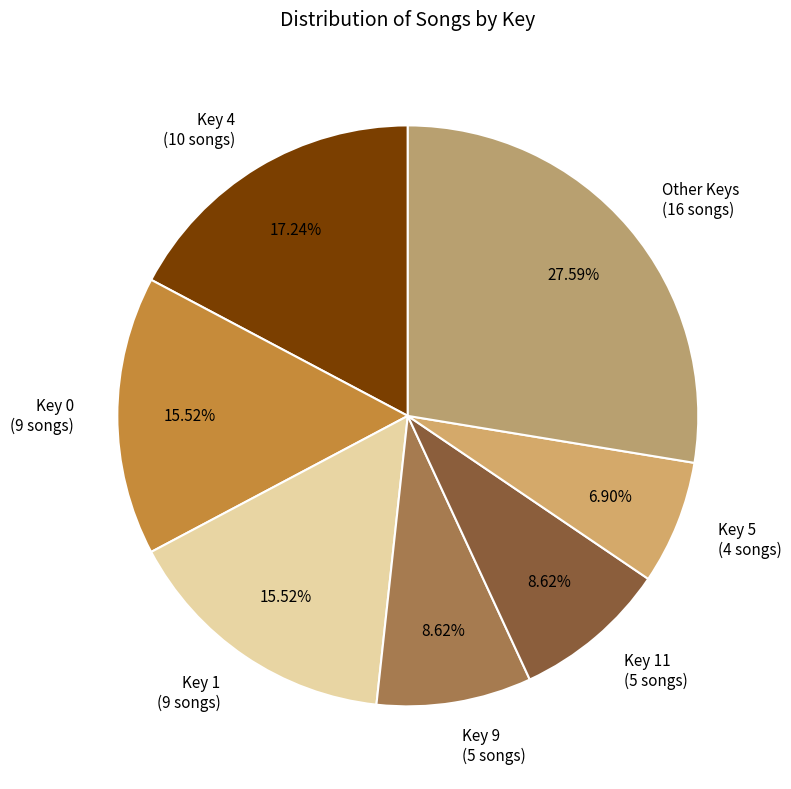

Is there any slice that represents more than half of the pie?

No